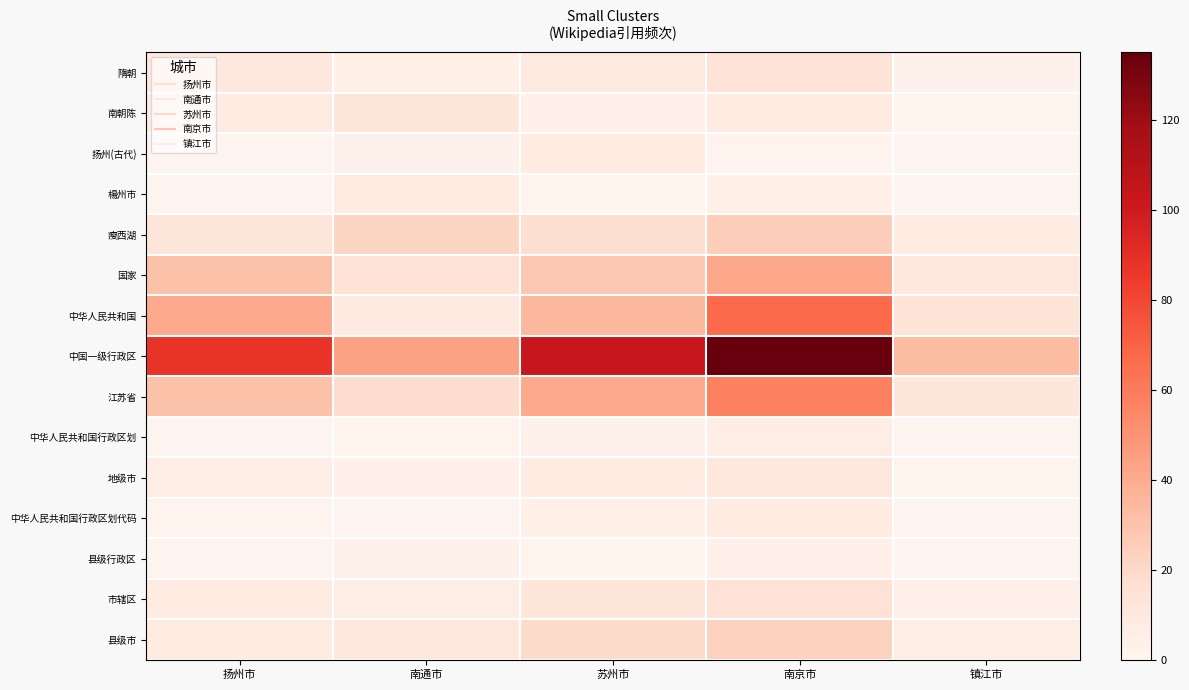

At 镇江市, list the series in order from smallest to largest.

扬州(古代), 楊州市, 中华人民共和国行政区划, 中华人民共和国行政区划代码, 县级行政区, 南朝陈, 地级市, 隋朝, 市辖区, 县级市, 瘦西湖, 国家, 江苏省, 中华人民共和国, 中国一级行政区